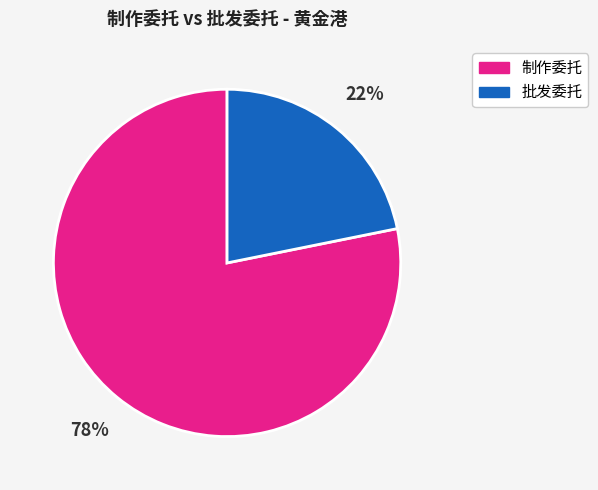

Is there any slice that represents more than half of the pie?

Yes